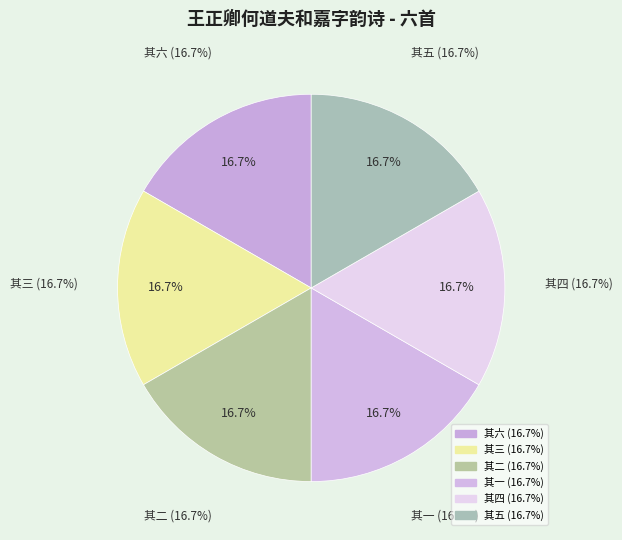

Between 其三 and 其六, which is larger?

其三